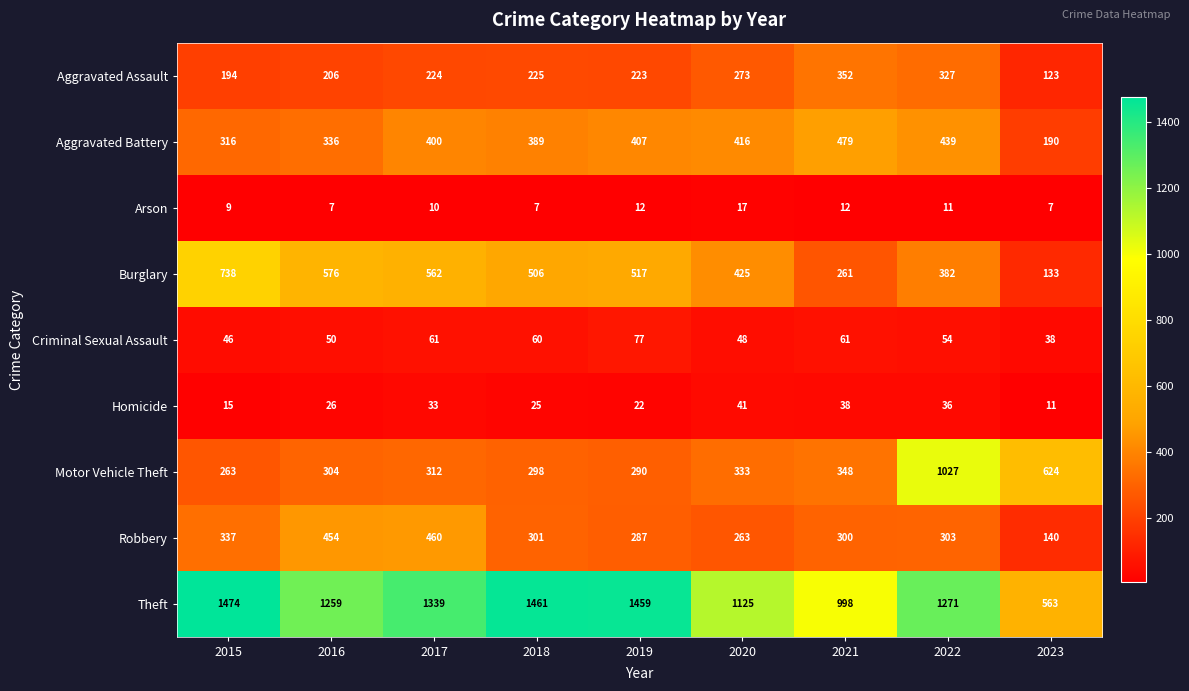

Which series has the largest range (max minus min)?

Theft